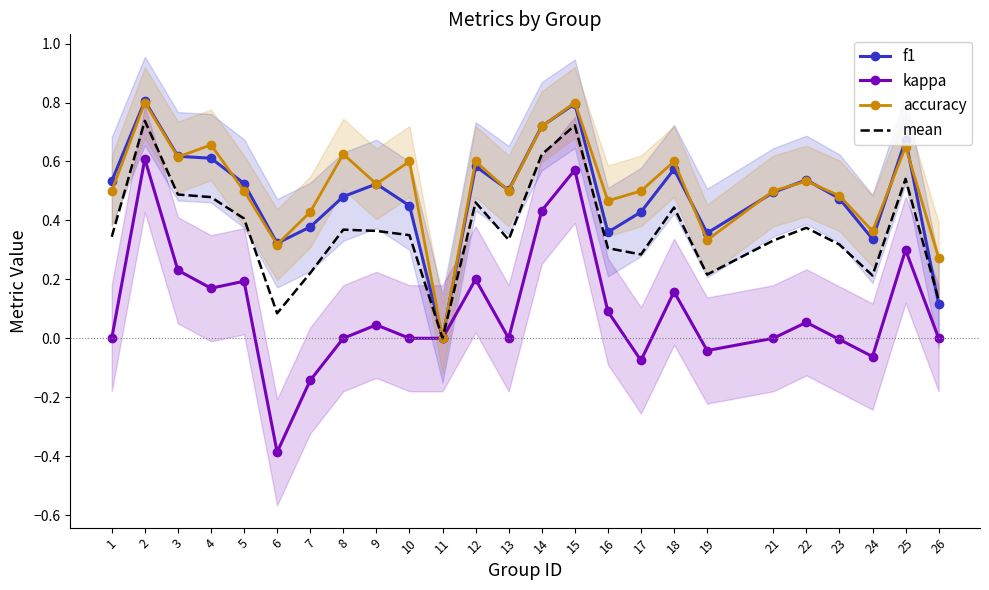

What is the total value across all series at 26?

0.5